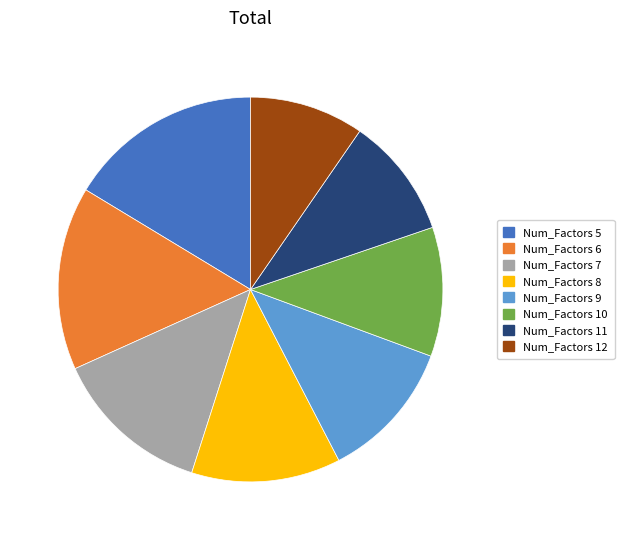

Does Num_Factors 6 account for over 50% of the chart?

No